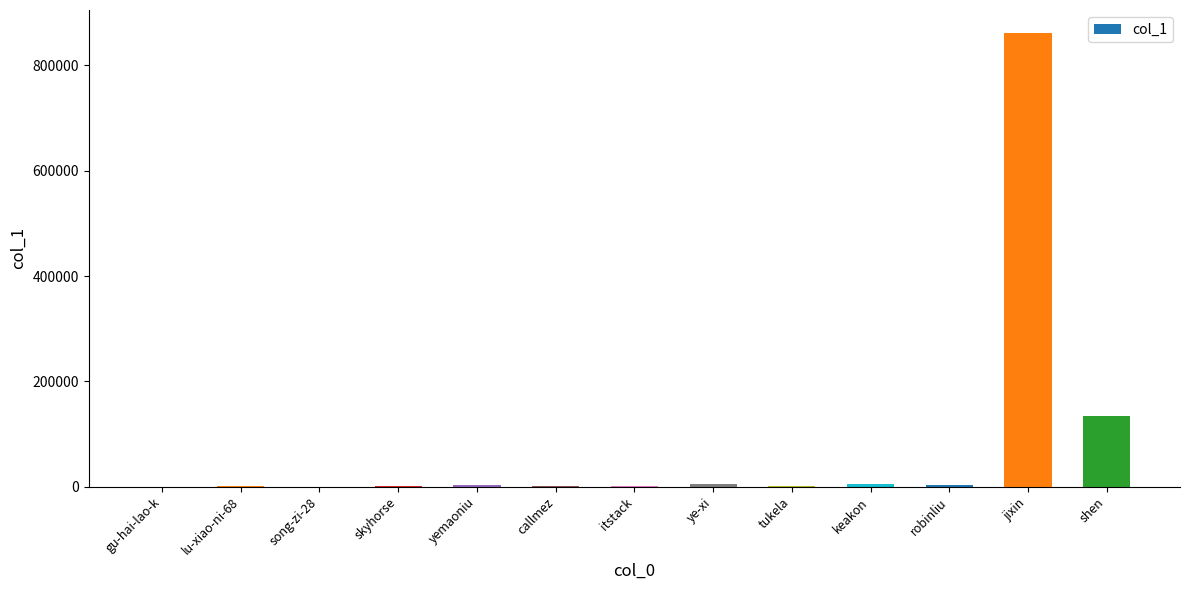

What is the maximum value shown in the chart?

862310